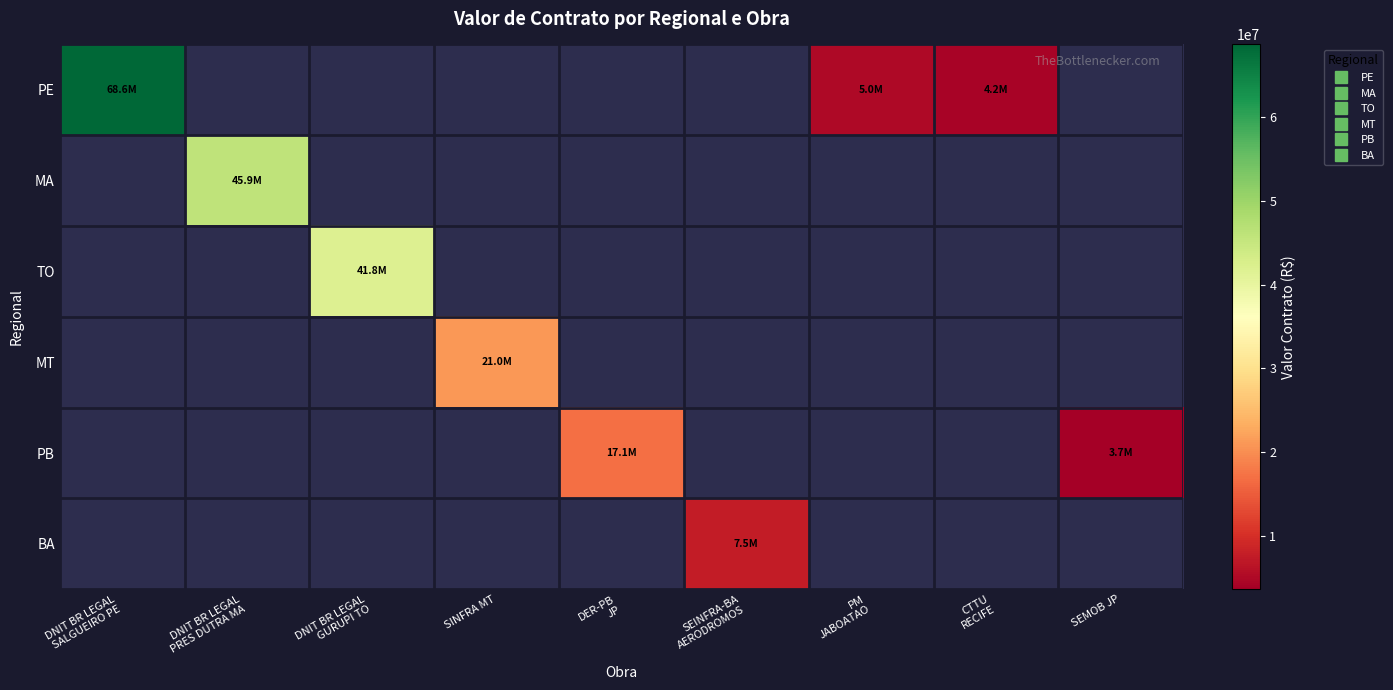

How many values in PB are above zero?

2